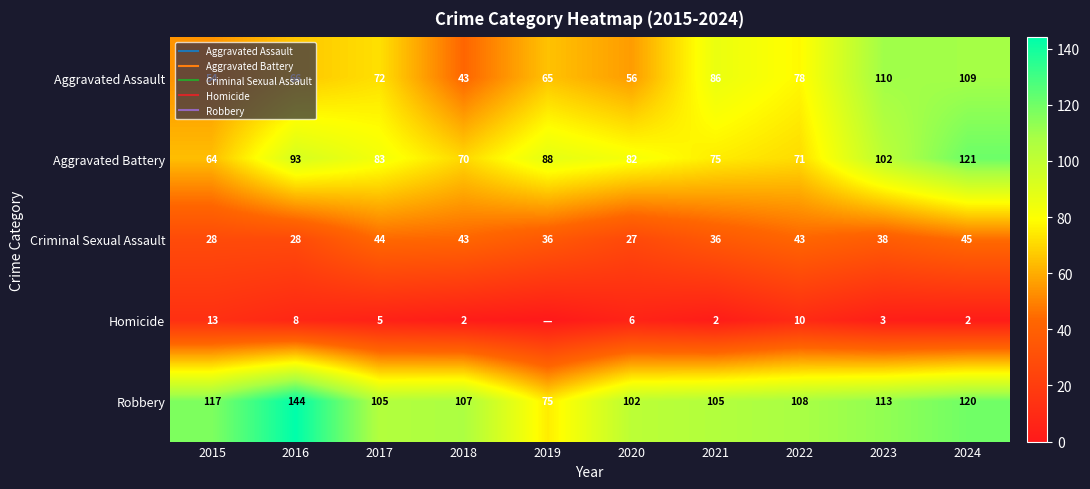

Which series changed the most between 2016 and 2018?

Robbery